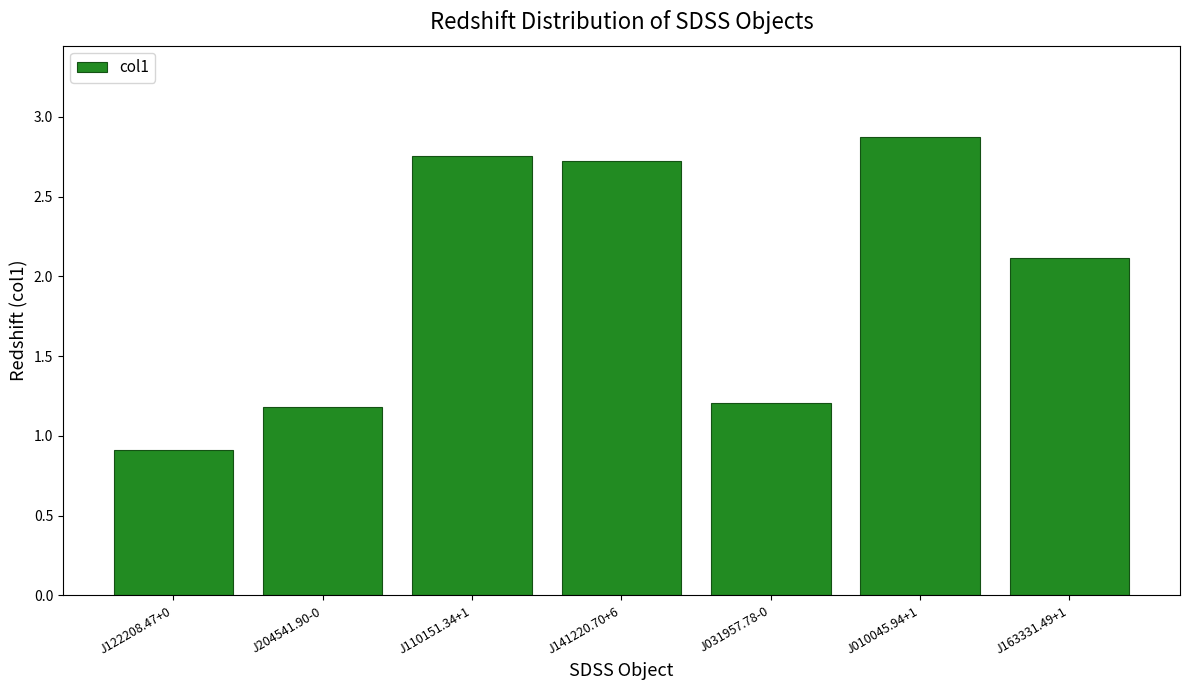

Between J141220.70+6 and J122208.47+0, which is larger?

J141220.70+6